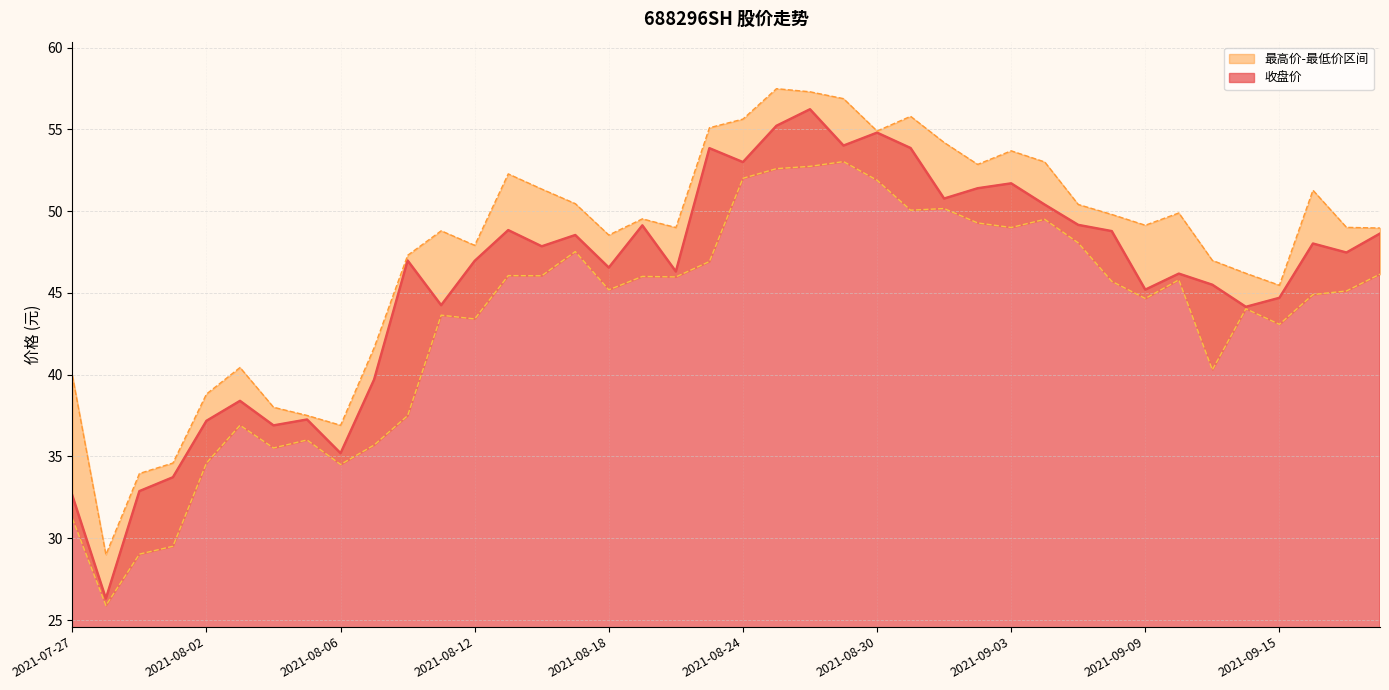

Reading left to right, transcribe all the data shown in this chart.

收盘价: 32.6	26.3	32.9	33.7	37.2	38.4	36.9	37.3	35.2	39.7	47.0	44.2	47.0	48.8	47.9	48.5	46.5	49.1	46.3	53.9	53.0	55.2	56.2	54.0	54.8	53.9	50.8	51.4	51.7	50.4	49.2	48.8	45.2	46.2	45.5	44.1	44.7	48.0	47.5	48.6
最高价: 40.0	29.0	34.0	34.6	38.8	40.4	38.0	37.5	36.9	41.6	47.3	48.8	47.9	52.3	51.4	50.5	48.5	49.5	49.0	55.1	55.6	57.5	57.3	56.9	54.9	55.8	54.2	52.9	53.7	53.0	50.4	49.8	49.1	49.9	47.0	46.2	45.5	51.3	49.0	49.0
最低价: 31.2	25.9	29.0	29.5	34.6	36.9	35.5	36.0	34.5	35.7	37.5	43.6	43.4	46.1	46.0	47.5	45.2	46.0	46.0	46.9	52.0	52.6	52.7	53.0	51.9	50.1	50.2	49.3	49.0	49.5	48.1	45.7	44.7	45.8	40.3	44.0	43.1	44.9	45.1	46.1